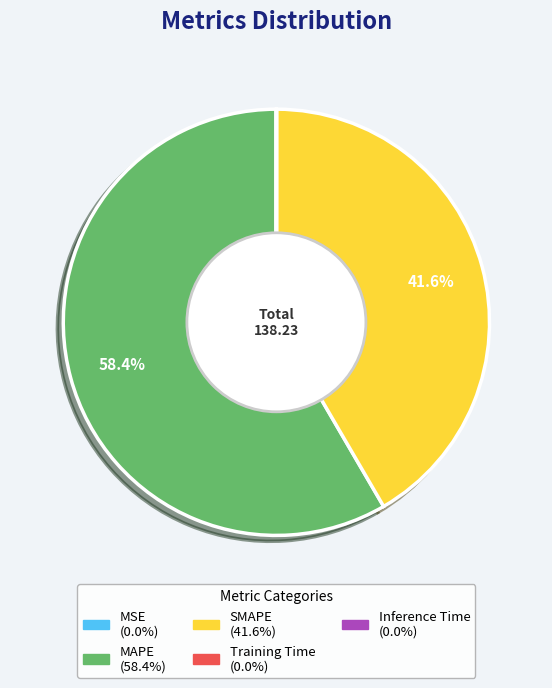

Between SMAPE and MAPE, which is larger?

MAPE